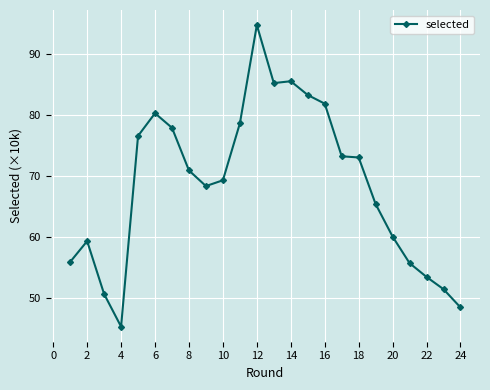

What is the smallest value displayed?

45.3